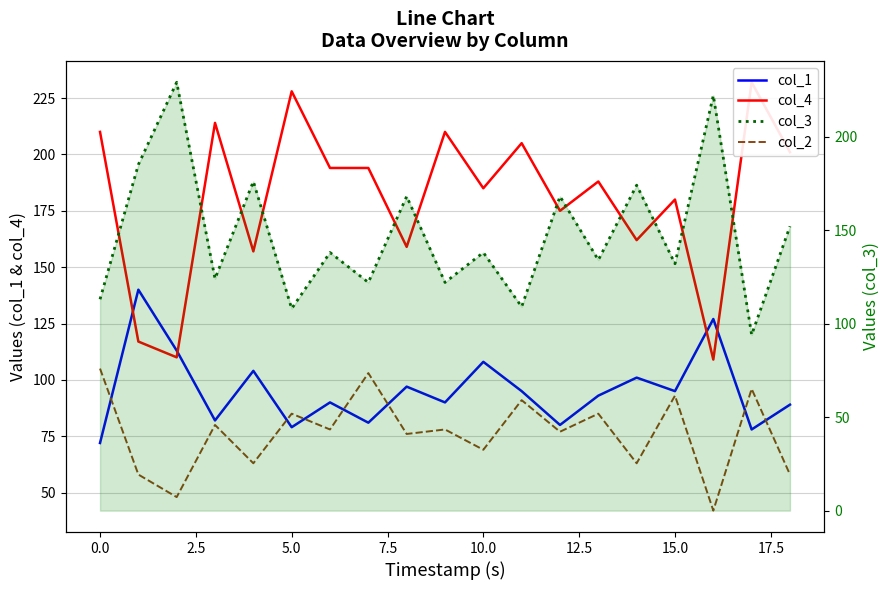

Does the chart display data point markers on the line(s)?

No